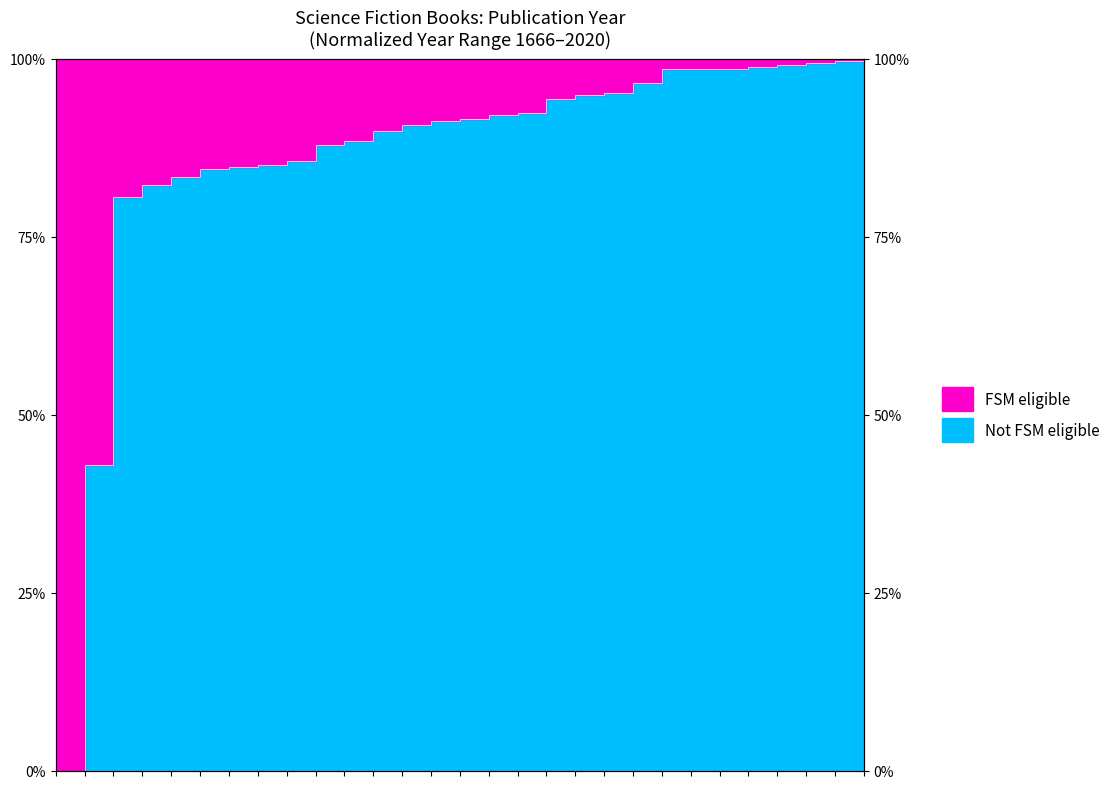

How many lines are shown in the chart?

1